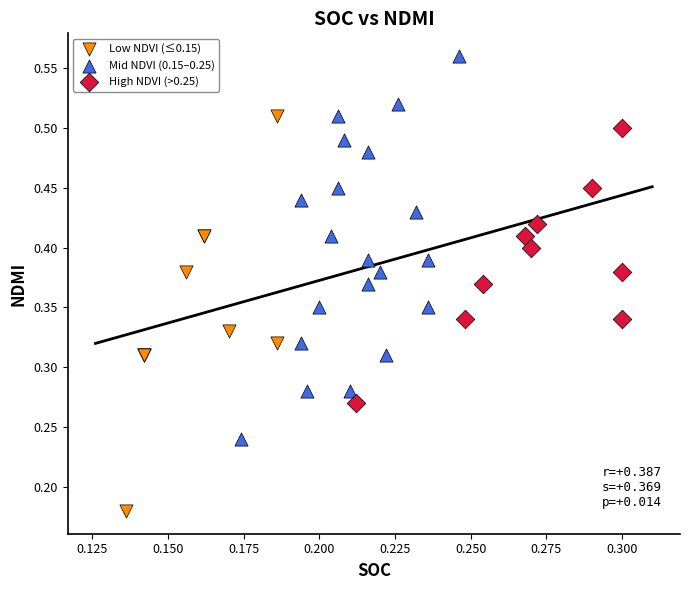

Which series reaches the maximum Y coordinate?

Mid NDVI (0.15–0.25)